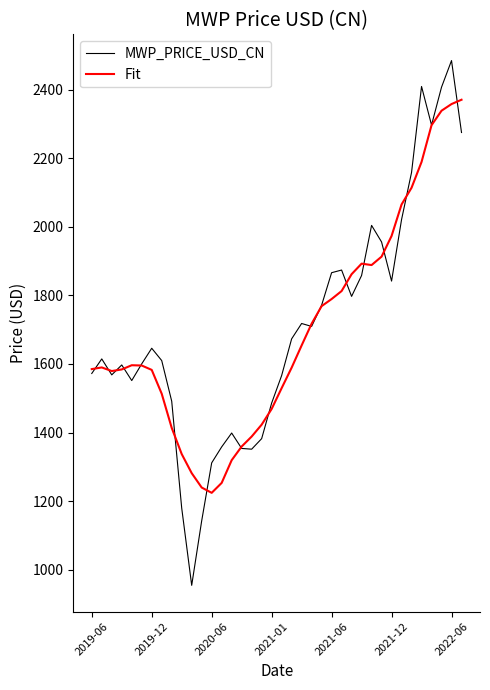

How many lines are shown in the chart?

2